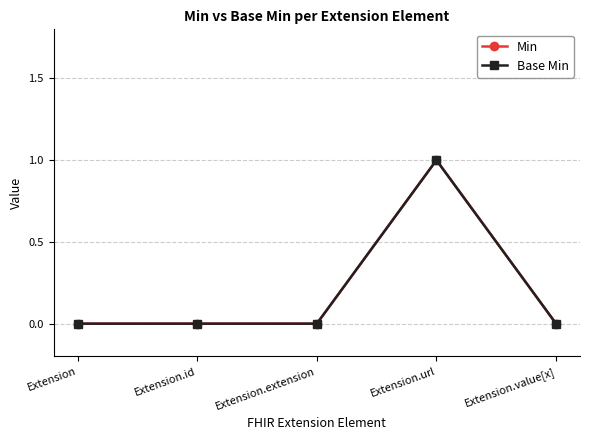

True or false: Min and Base Min intersect in this chart.

False